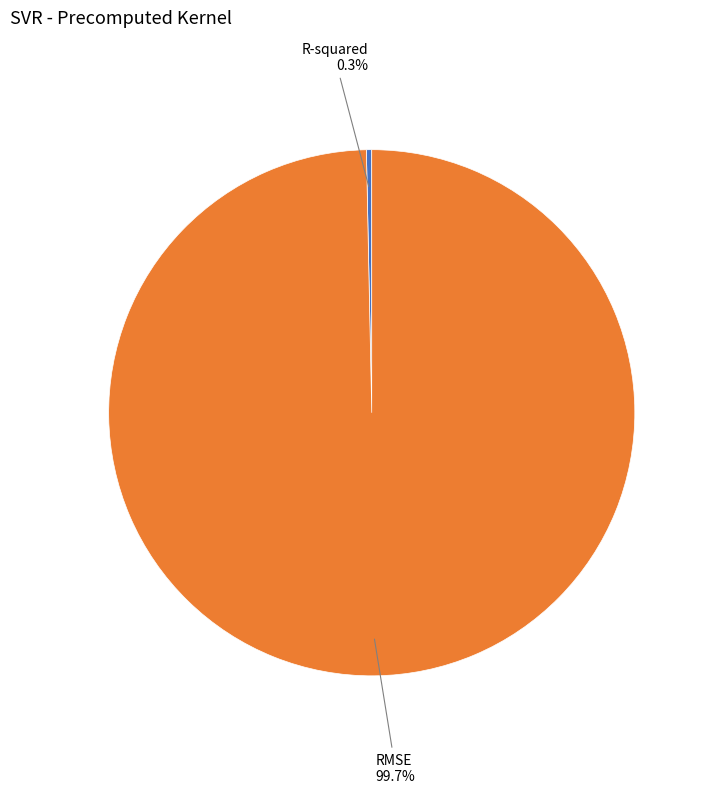

Is there a majority slice in this chart?

Yes